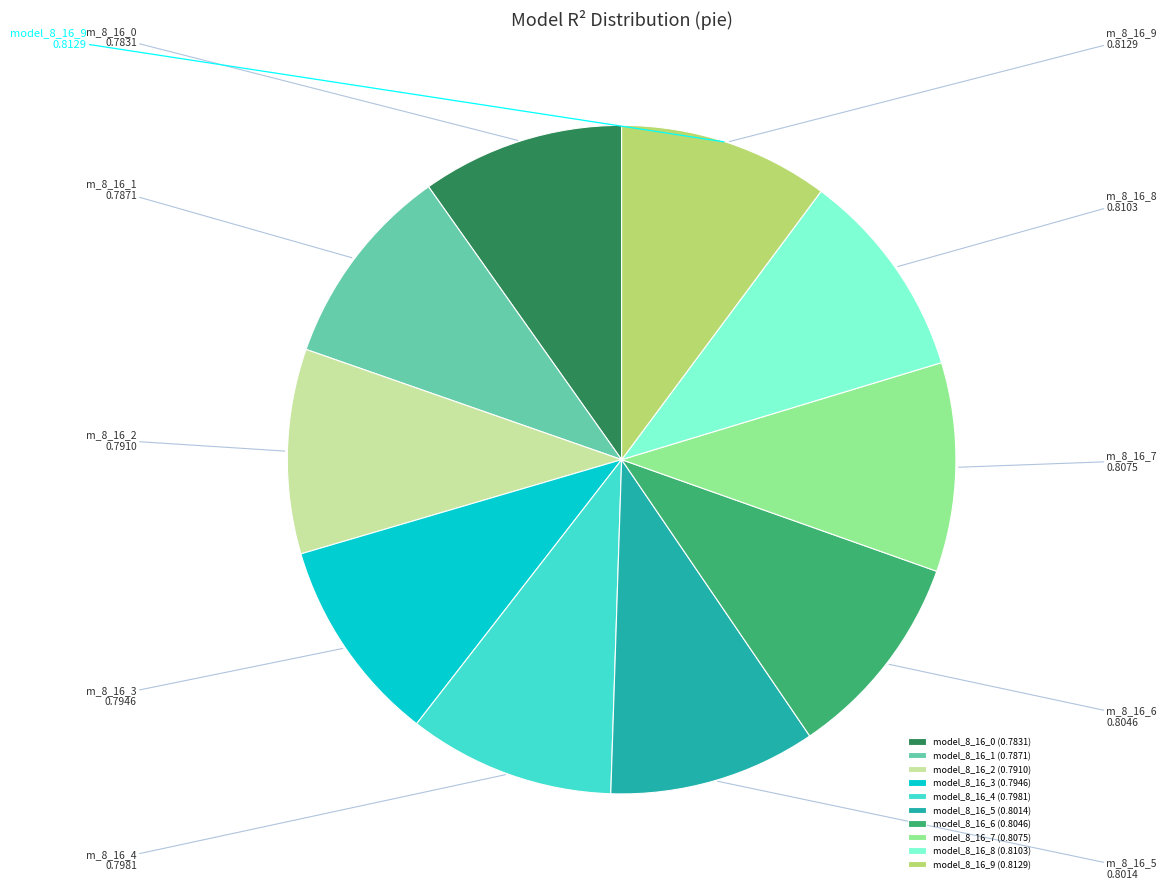

Is it true that model_8_16_1 is 1% of the pie?

False